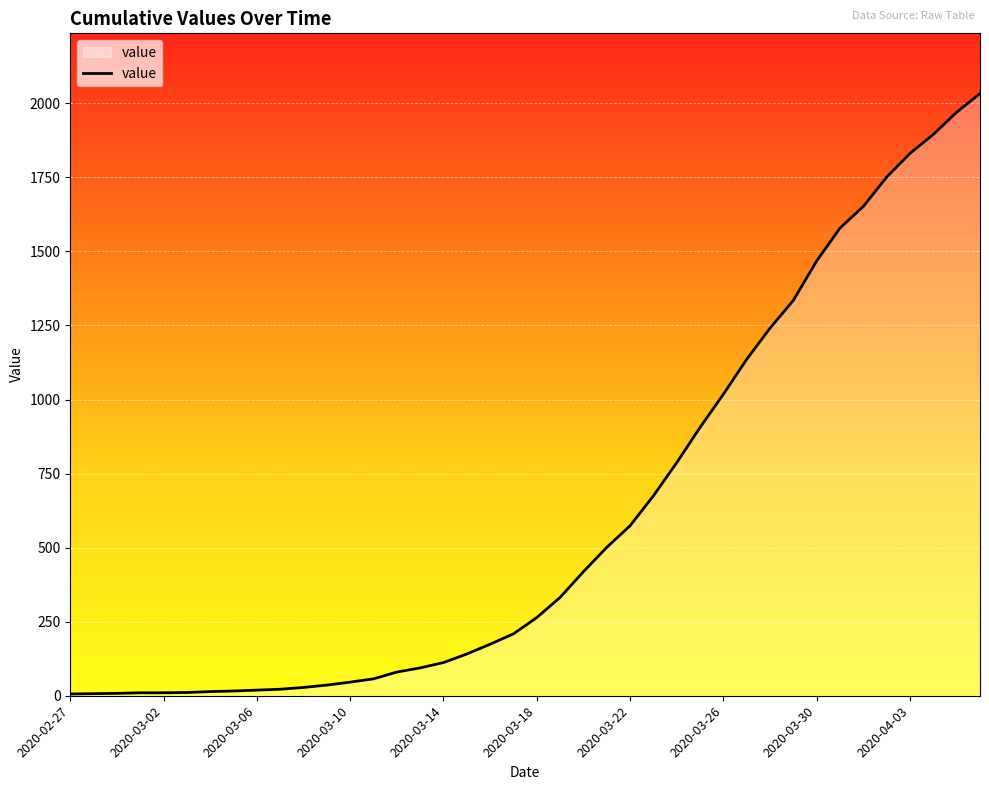

What is the maximum value shown in the chart?

2033